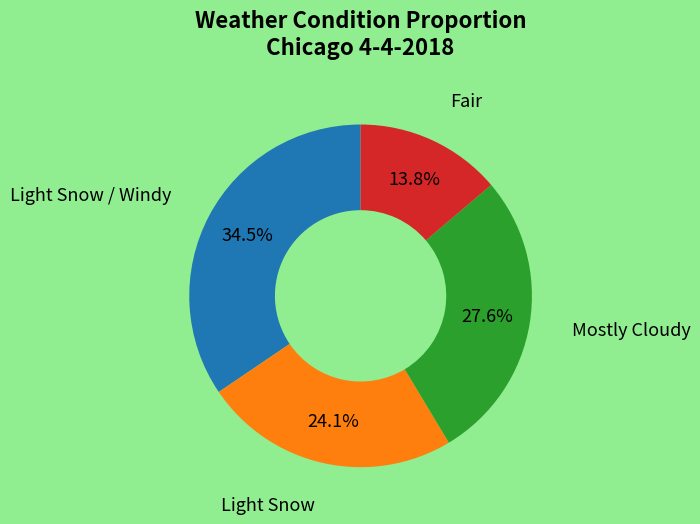

Is there any slice that represents more than half of the pie?

No